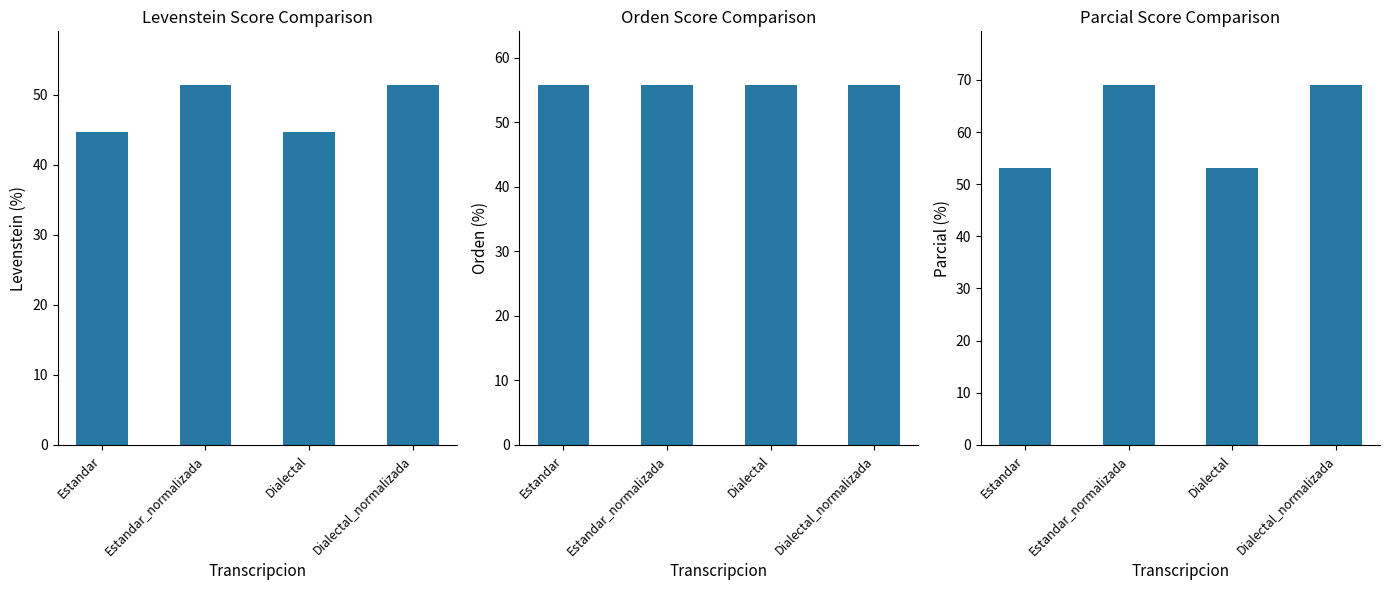

Is the value of Parcial at Dialectal_normalizada greater than the value of Orden at Dialectal?

Yes